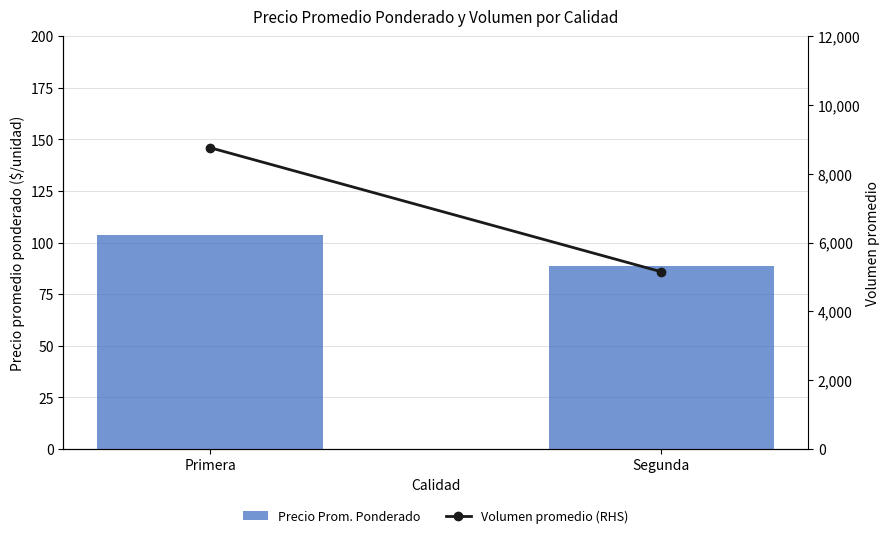

What is the minimum value shown in the chart?

88.5